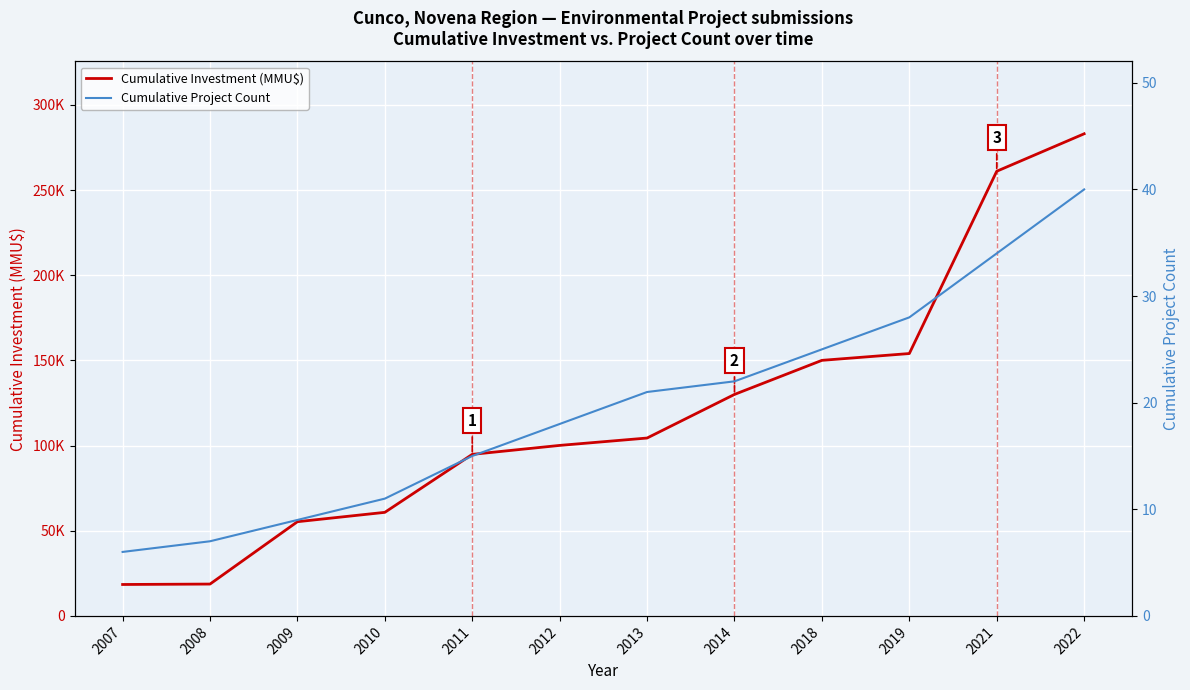

What is the spread (max minus min) of values at 2012?

100061